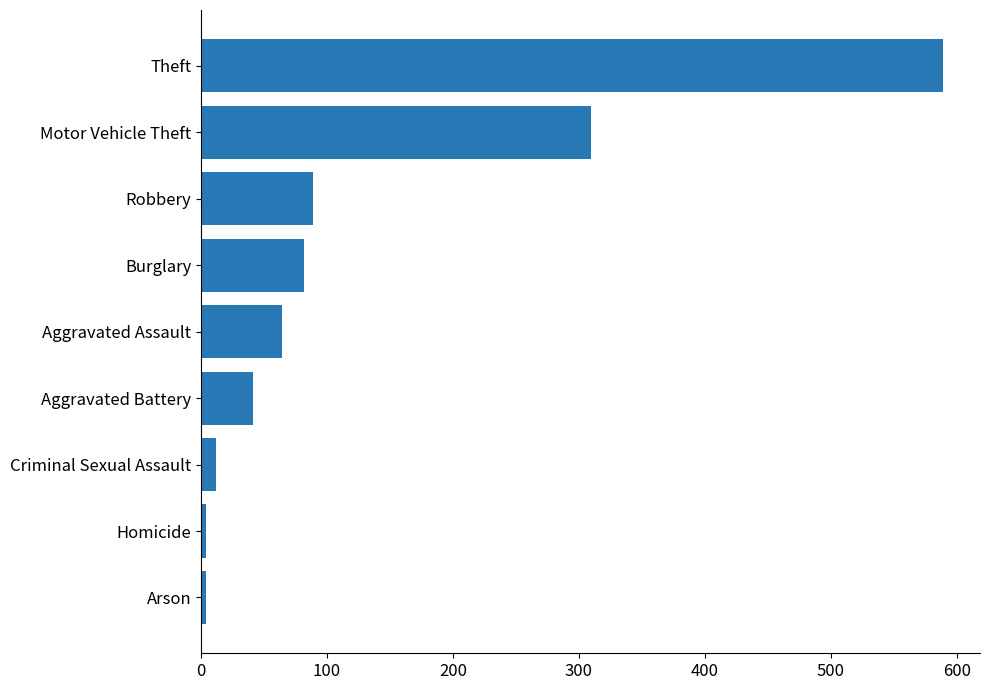

True or false: the data shows 64 at Aggravated Assault.

True